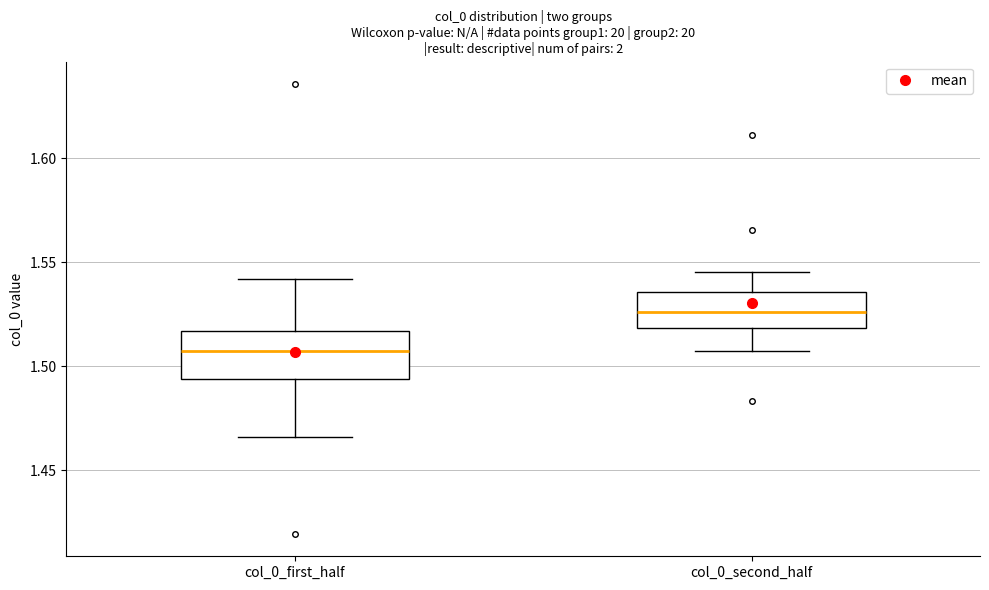

Which box's median line is the lowest?

col_0_first_half